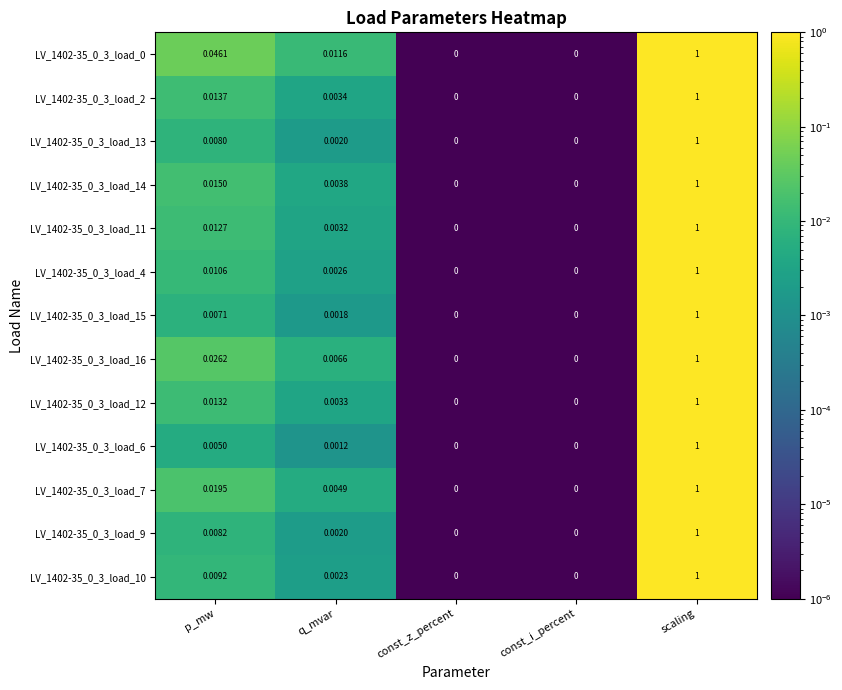

Which category has the highest value in the LV_1402-35_0_3_load_6 series?

scaling